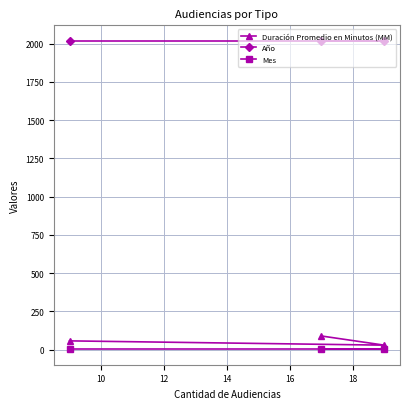

Which series has the largest total across all categories?

Año